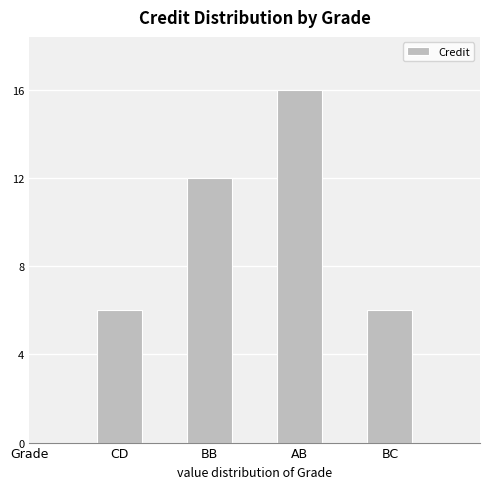

What is the average value?

10